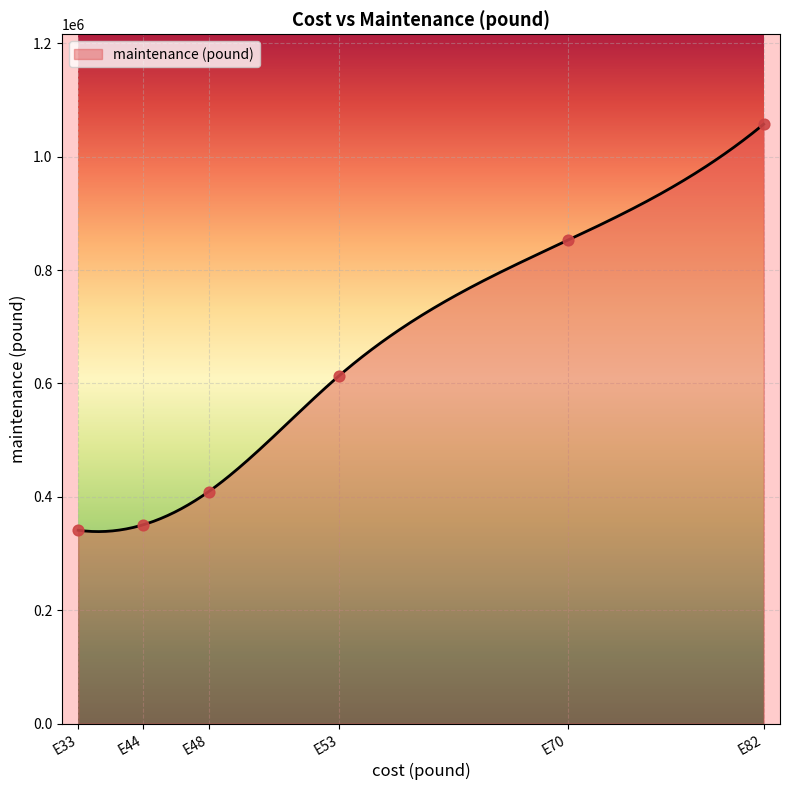

What is the ratio of the value at E70 to the value at E82?

0.8